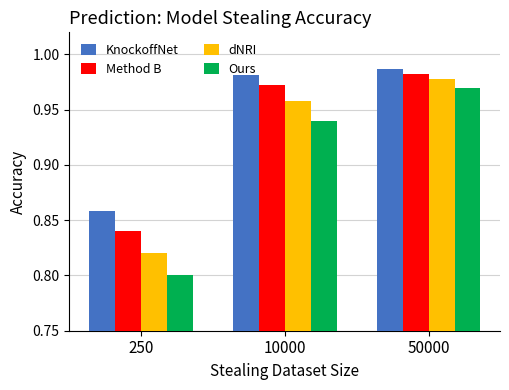

Does the chart contain any negative values?

No